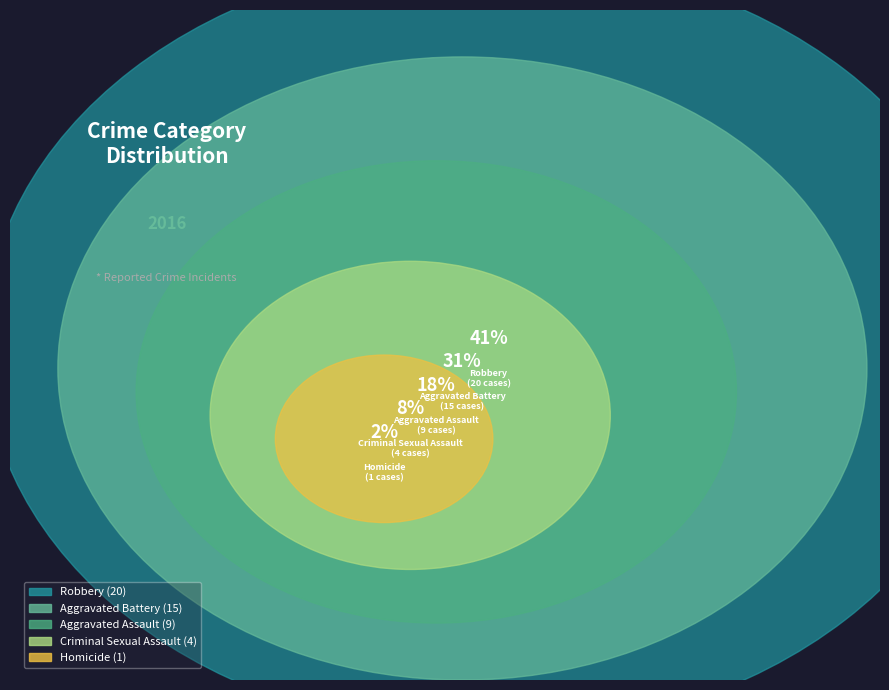

To the nearest percent, what is the difference between the largest and smallest slice percentages?

39%